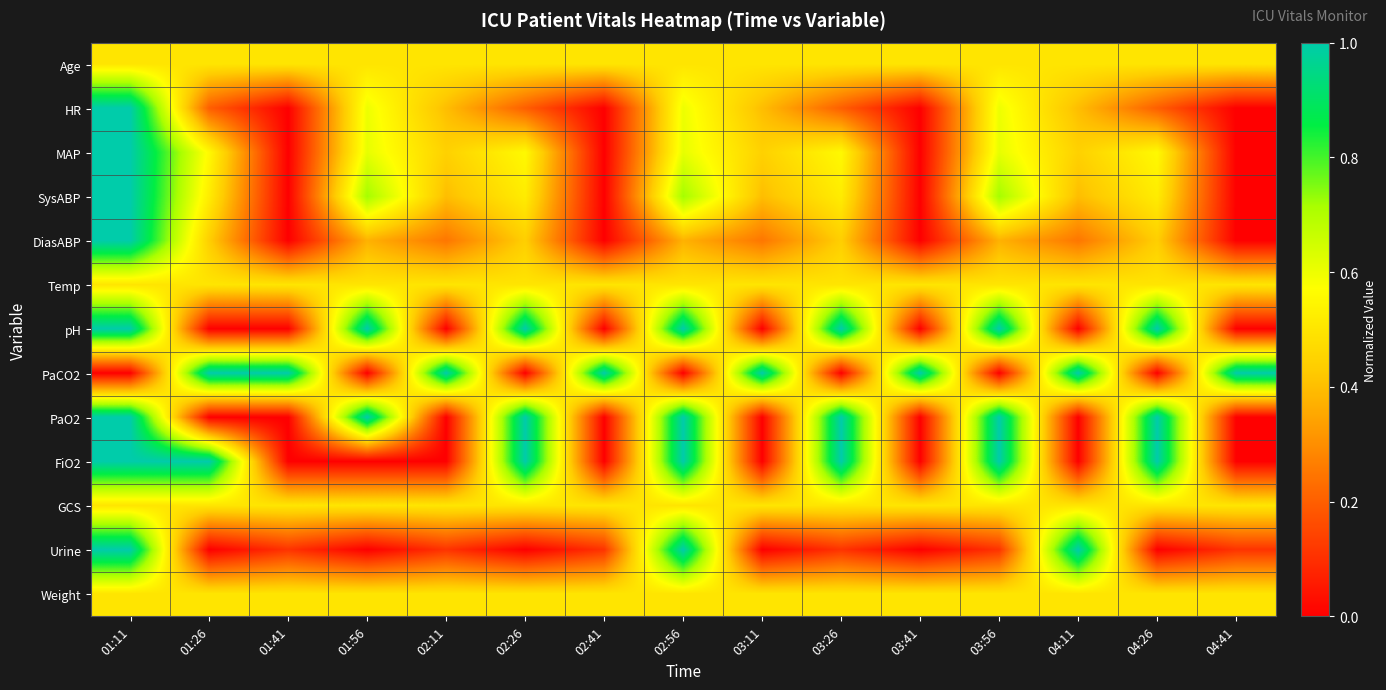

What is the spread (max minus min) of values at 03:56?

1.0